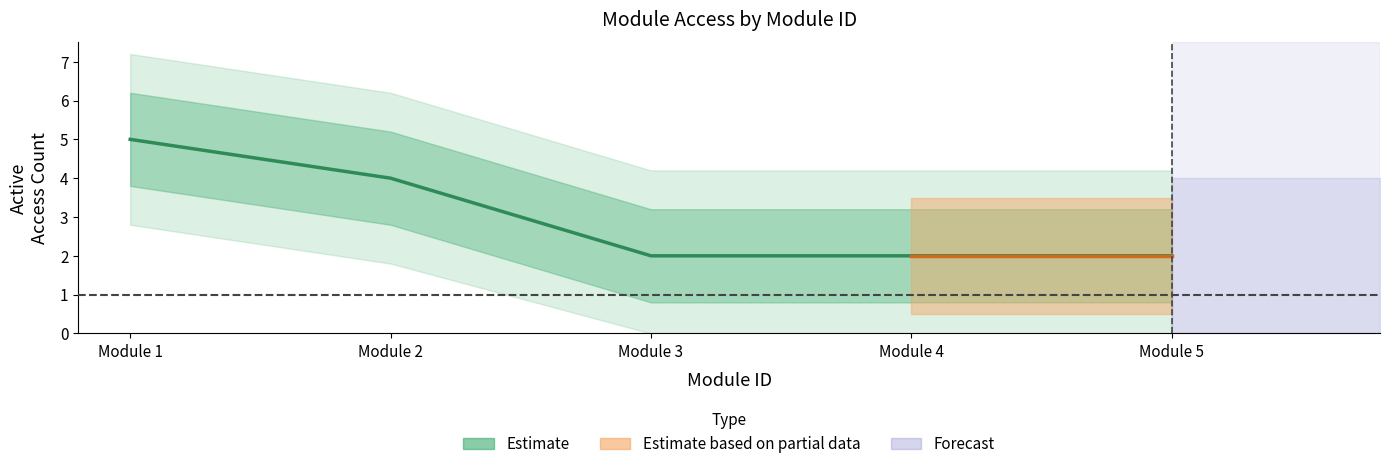

Count the values in the range 2 to 4.

4